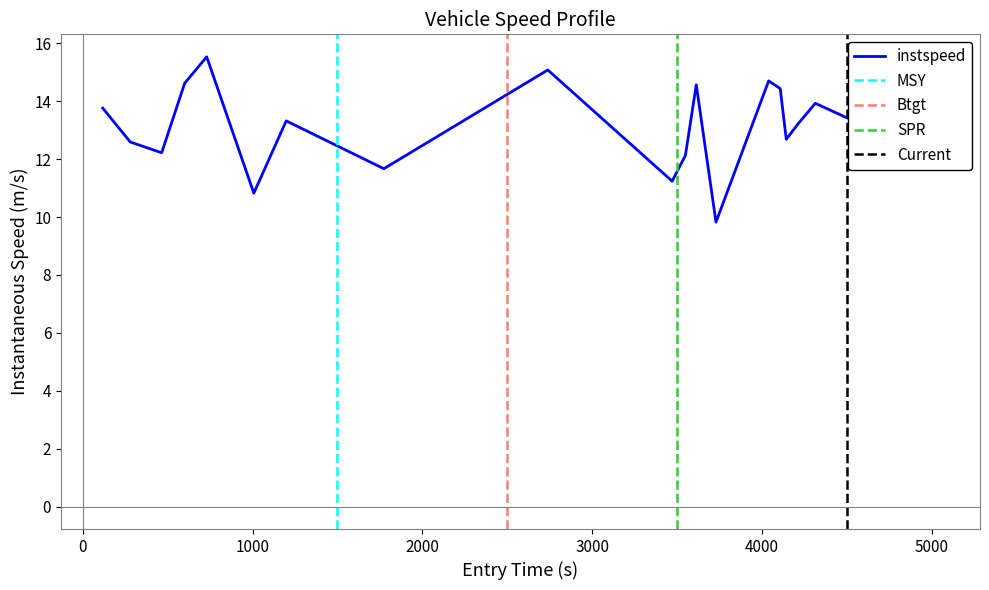

What is the maximum value for instspeed?

15.5